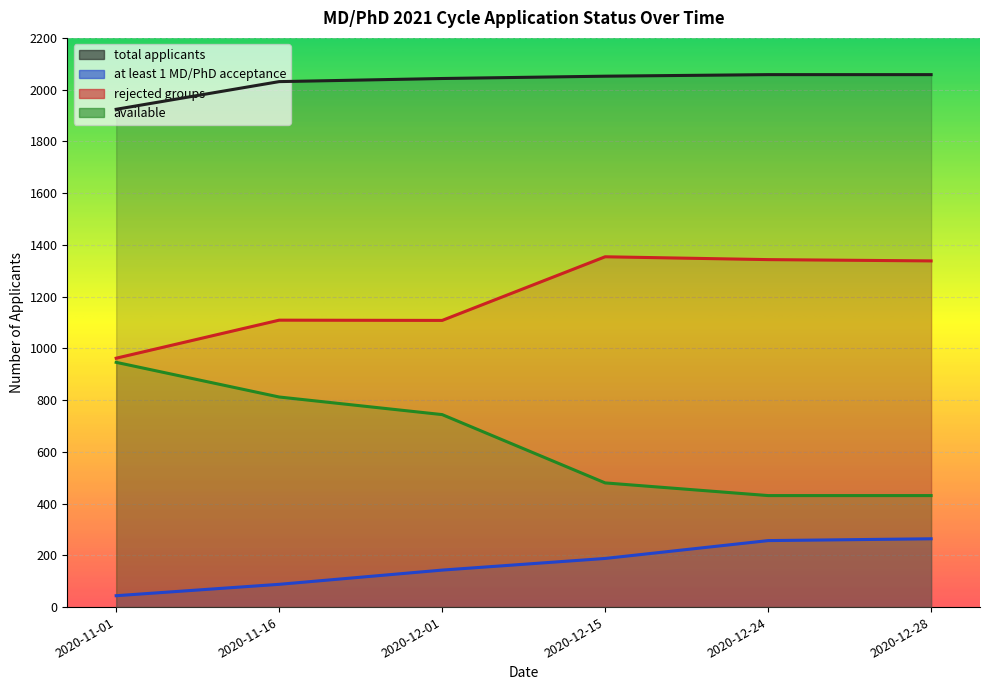

What is the approximate value of at least 1 MD/PhD acceptance at 2020-11-01?

44